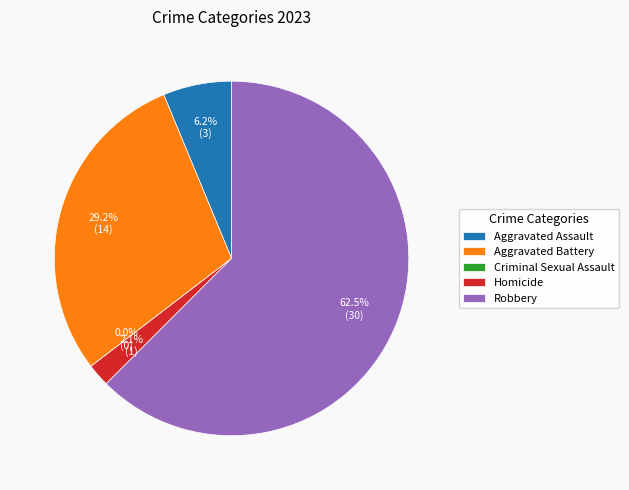

What is the ratio of the value at Aggravated Battery to the value at Aggravated Assault?

4.7